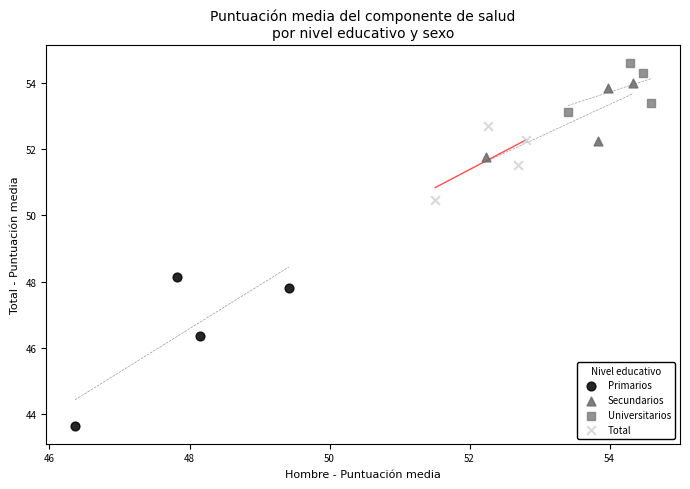

Which series has the widest spread of Y values?

Primarios